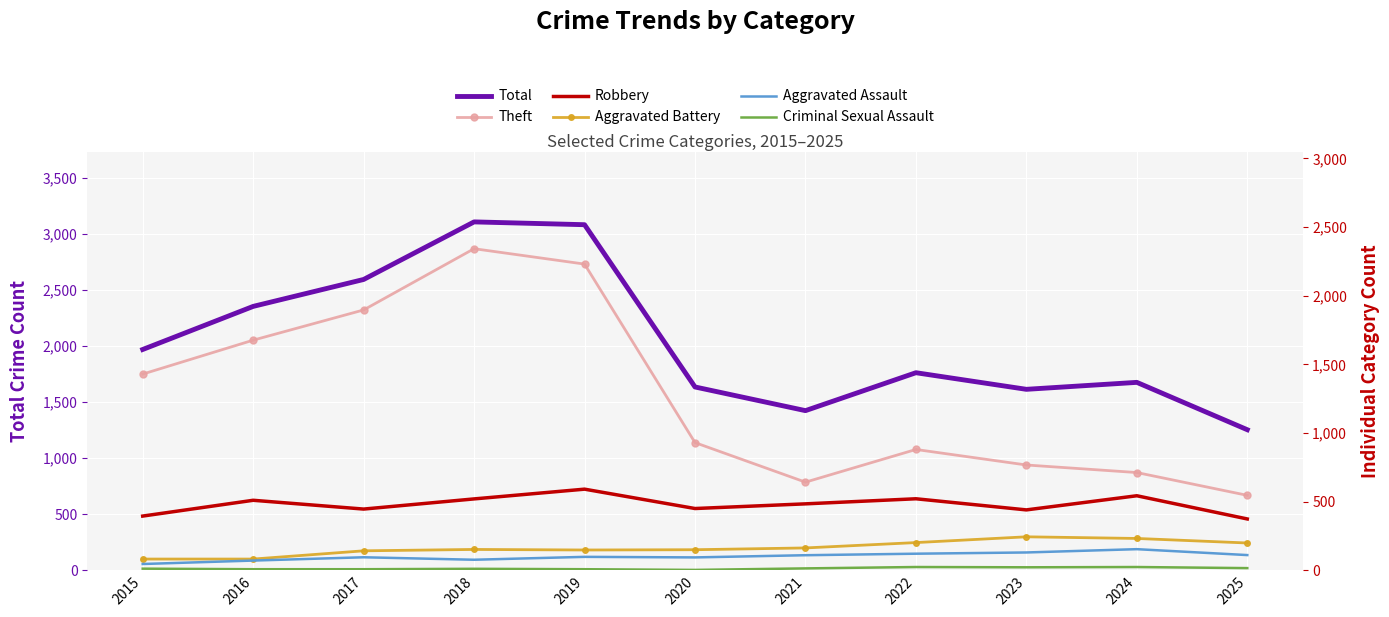

How many values in the Criminal Sexual Assault series exceed 12?

5